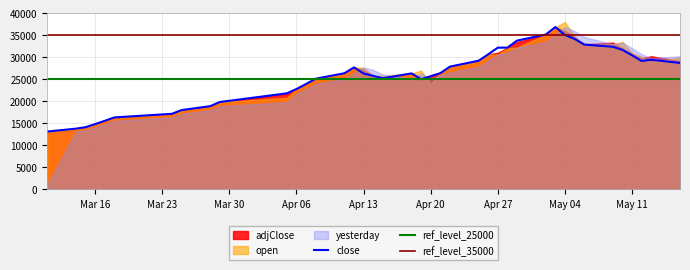

The value of close at Apr 13 is 35593. True or false?

False